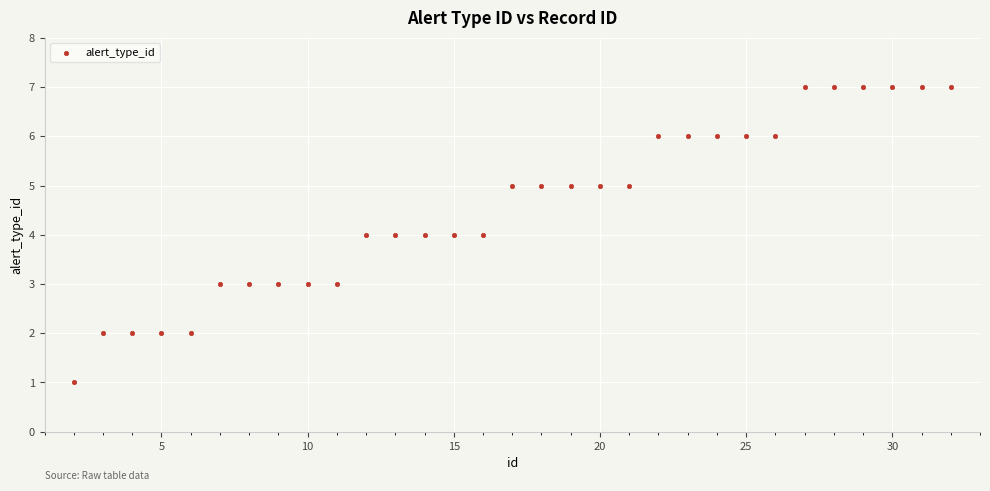

What is the range of Y values (max minus min)?

6